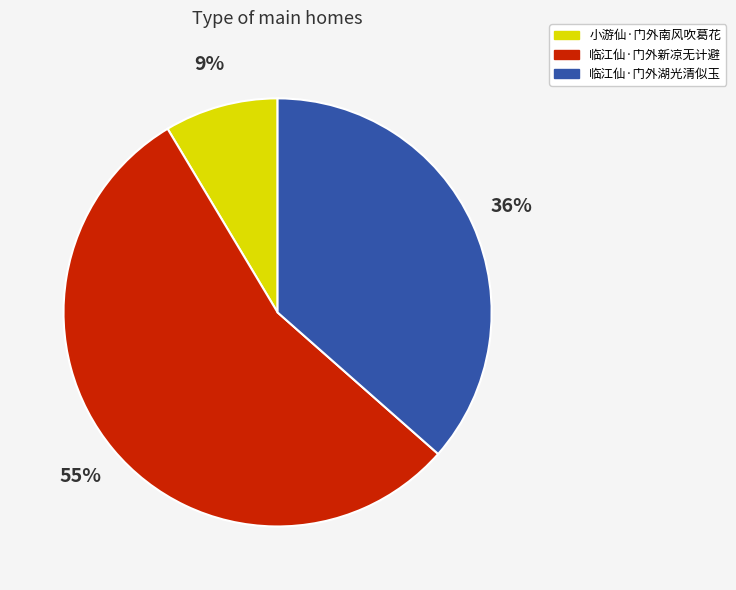

To the nearest percent, what is the average slice percentage?

33%